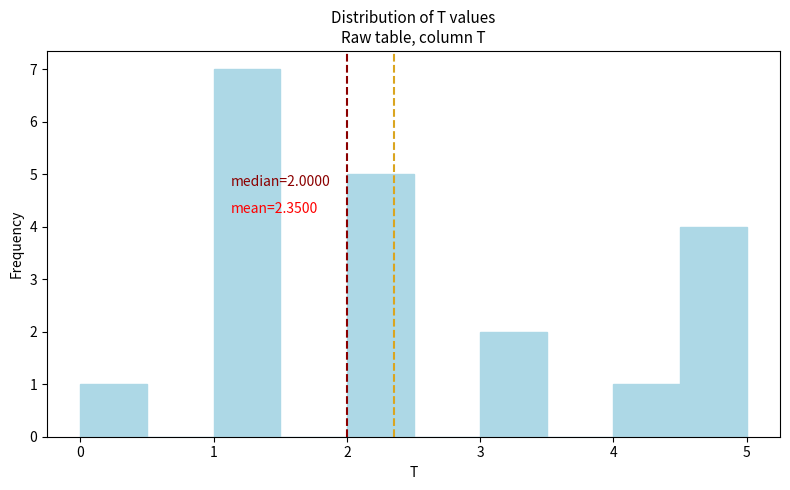

Over which range of the x-axis is the bar tallest?

1.0 to 1.5